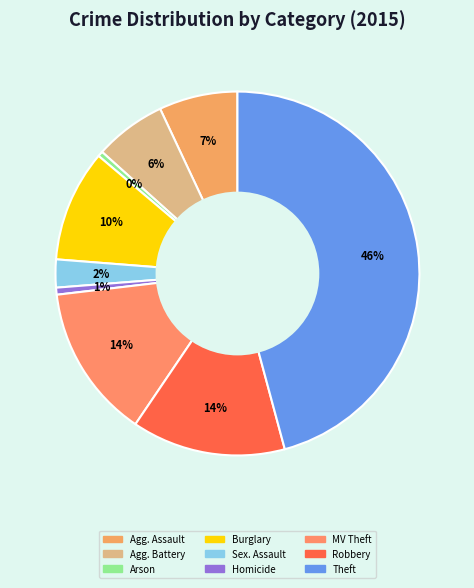

How many slices are in this pie chart?

9